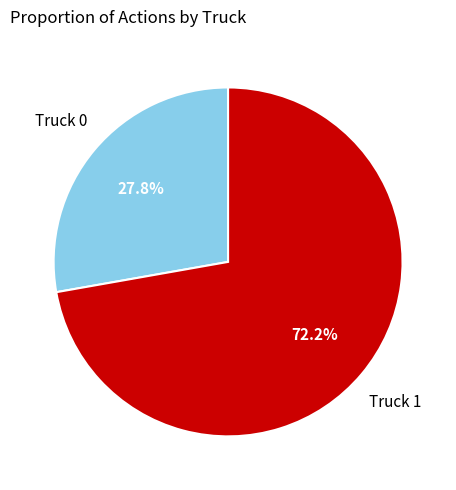

Is there a majority slice in this chart?

Yes